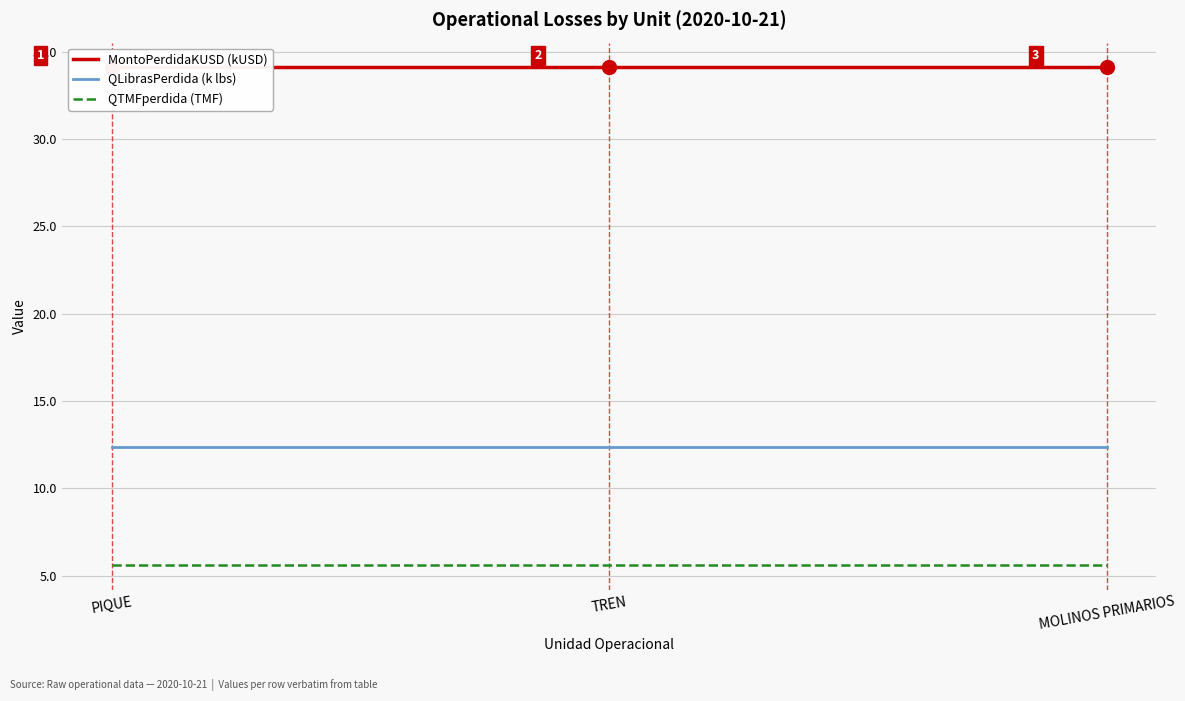

What is the spread (max minus min) of values at MOLINOS PRIMARIOS?

28.5